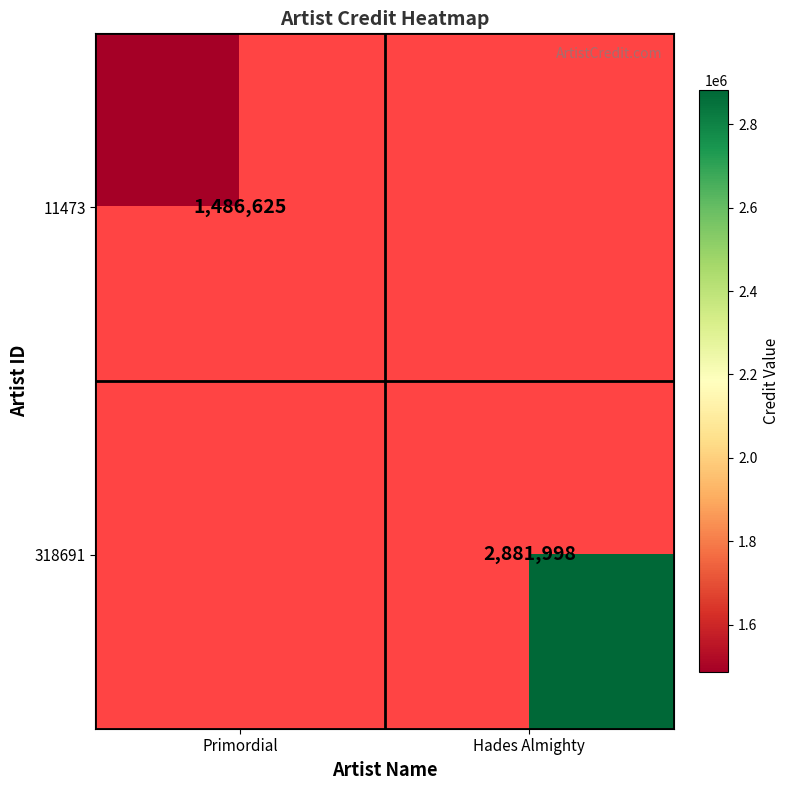

The value of 11473 at Primordial is 790483. True or false?

False